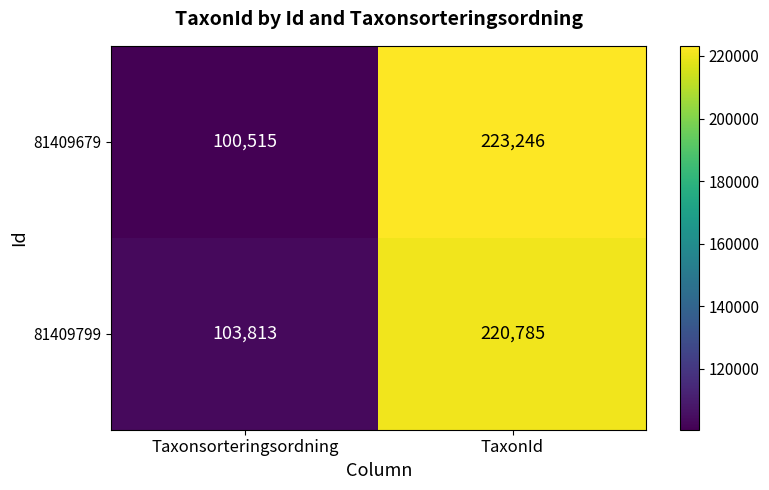

Which series has the widest spread of values?

81409679